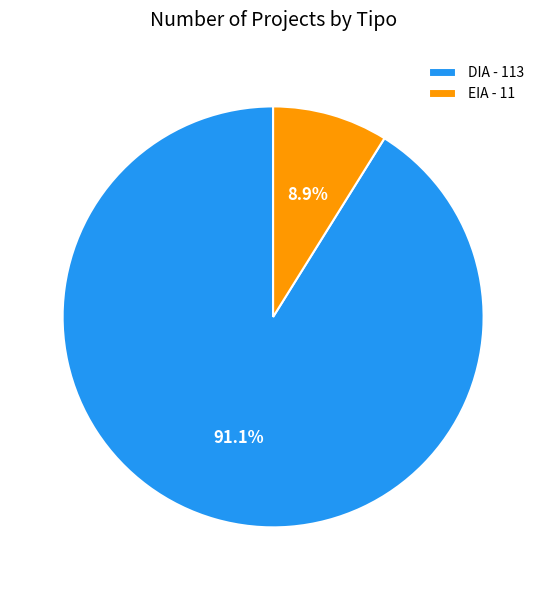

Do EIA and DIA together represent more than half of the pie?

Yes